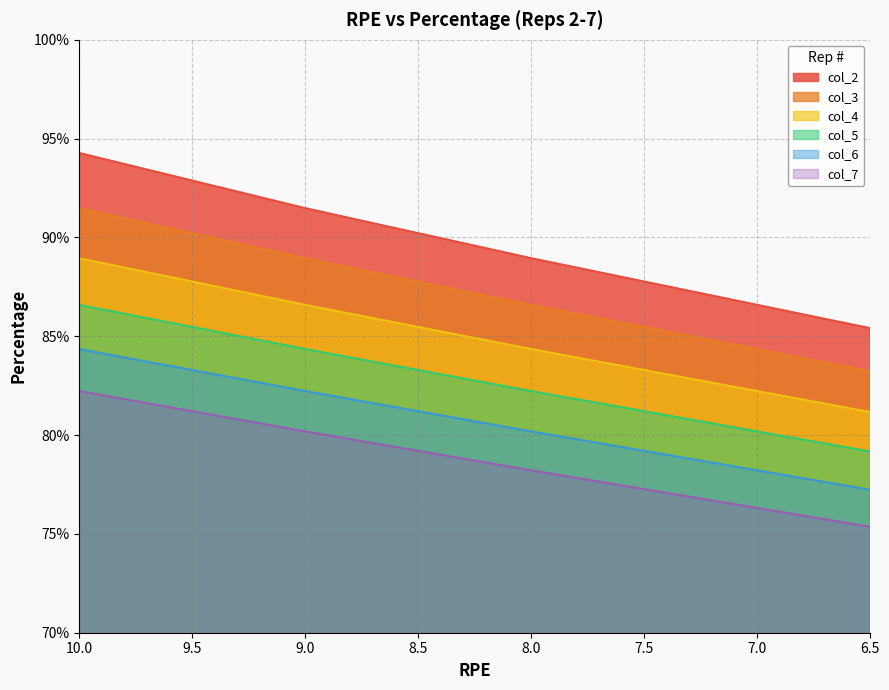

Which label corresponds to the smallest value in the chart?

6.5